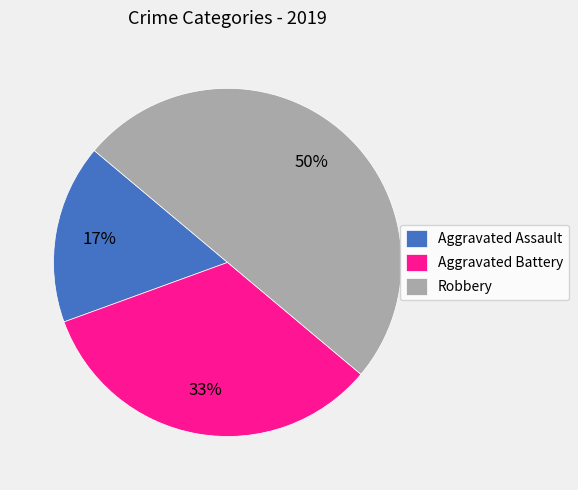

To the nearest percent, what portion does Aggravated Assault represent?

17%